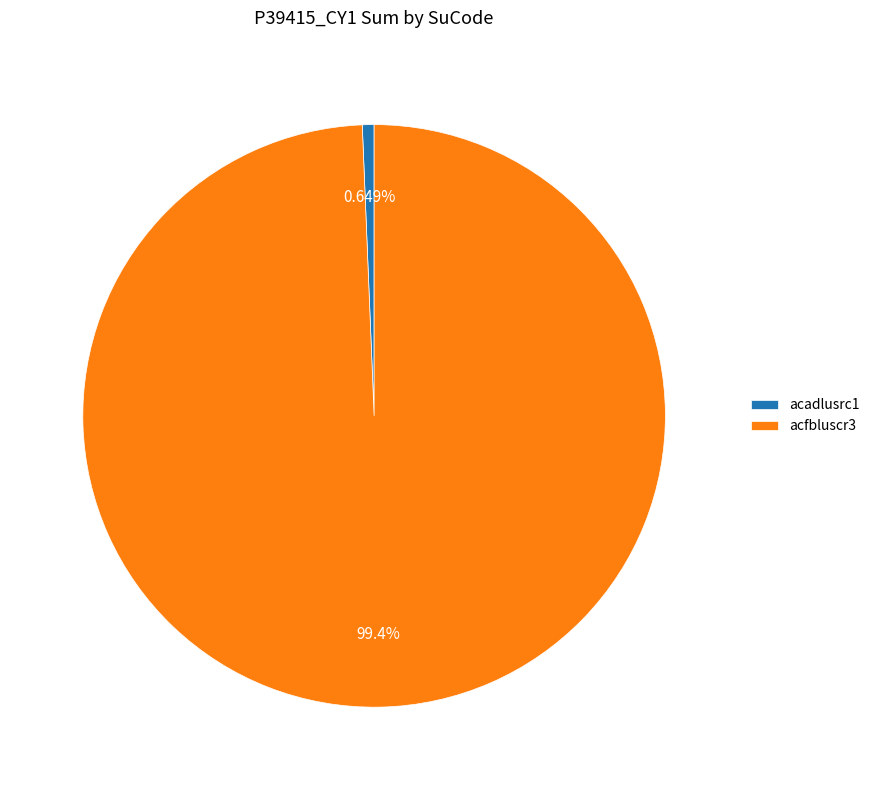

Count the number of slices in the pie.

2